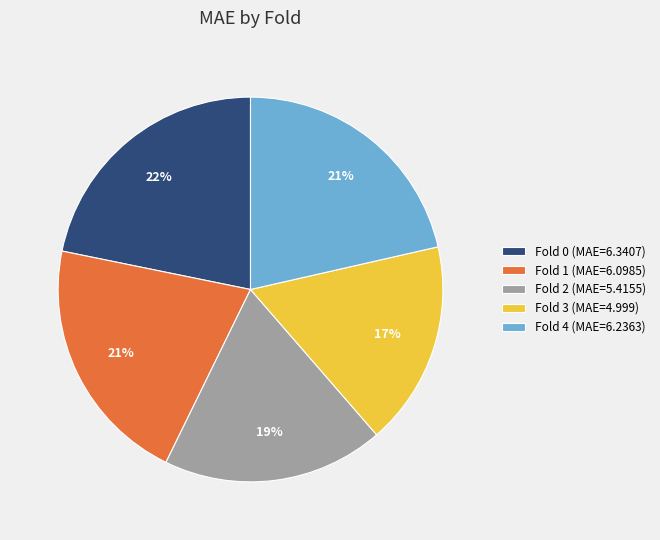

To the nearest percent, what is the combined percentage of Fold 0 and Fold 1?

43%